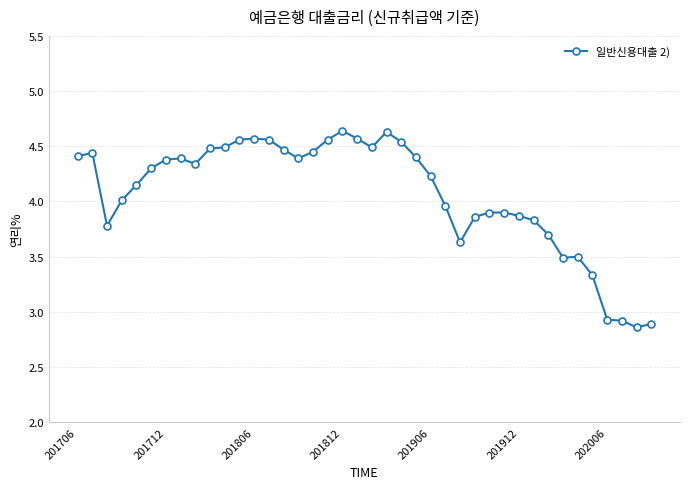

True or false: there are more than 1 points higher than both neighbors.

True